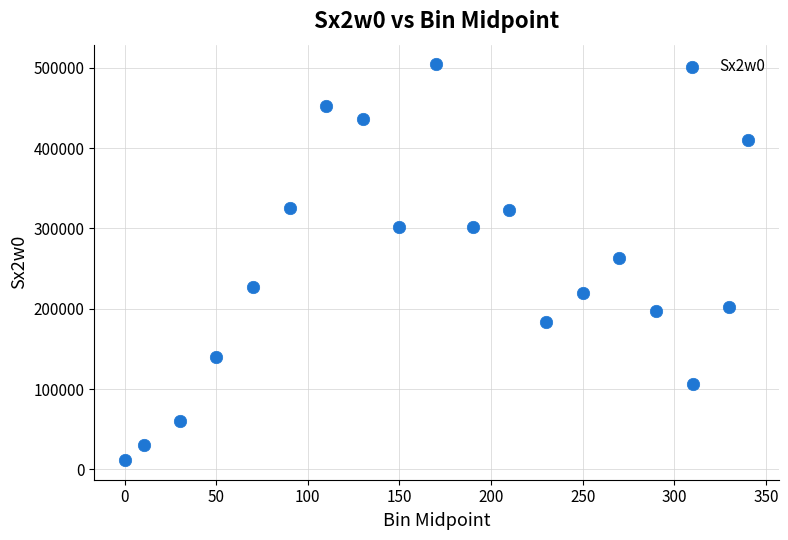

What Y value in the scatter plot is closest to 257884?

263485